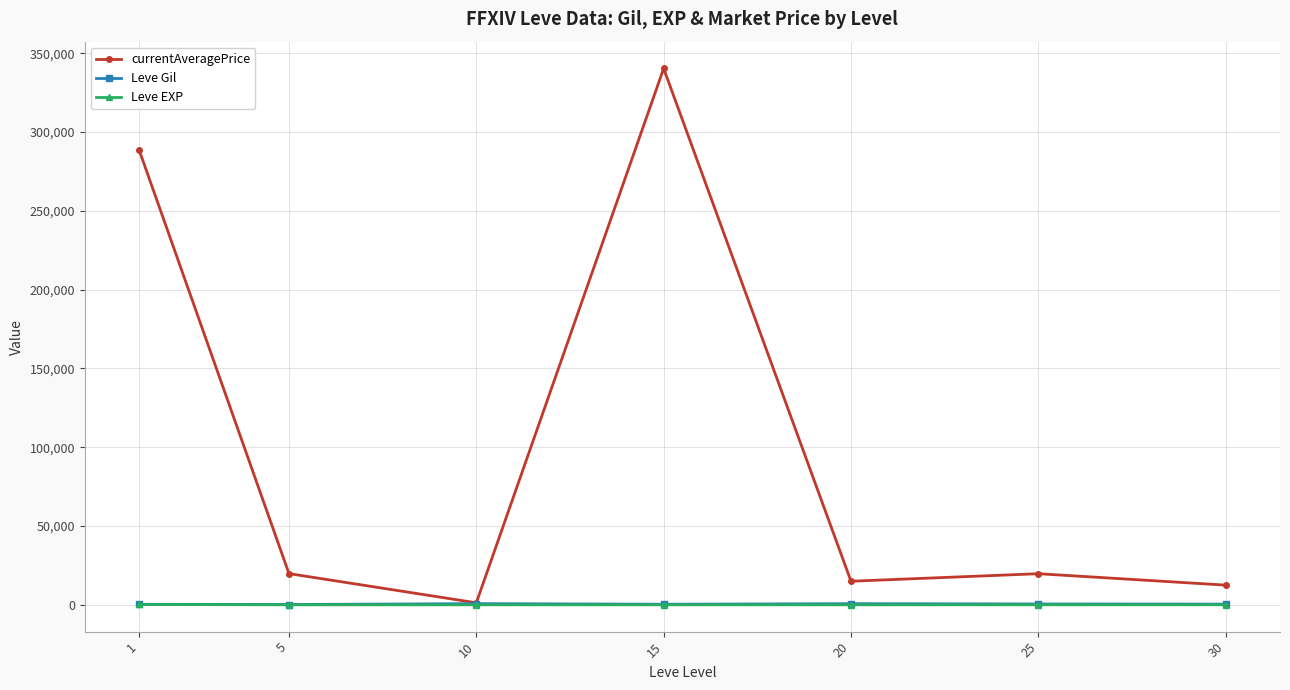

What are all the series names shown in the legend?

currentAveragePrice, Leve Gil, Leve EXP